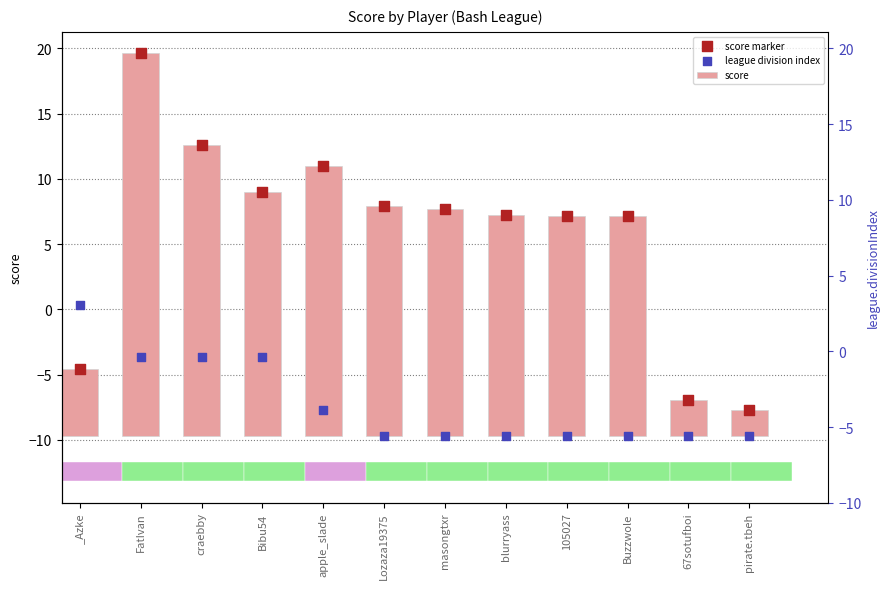

At which category is the sum across all series the highest?

FatIvan